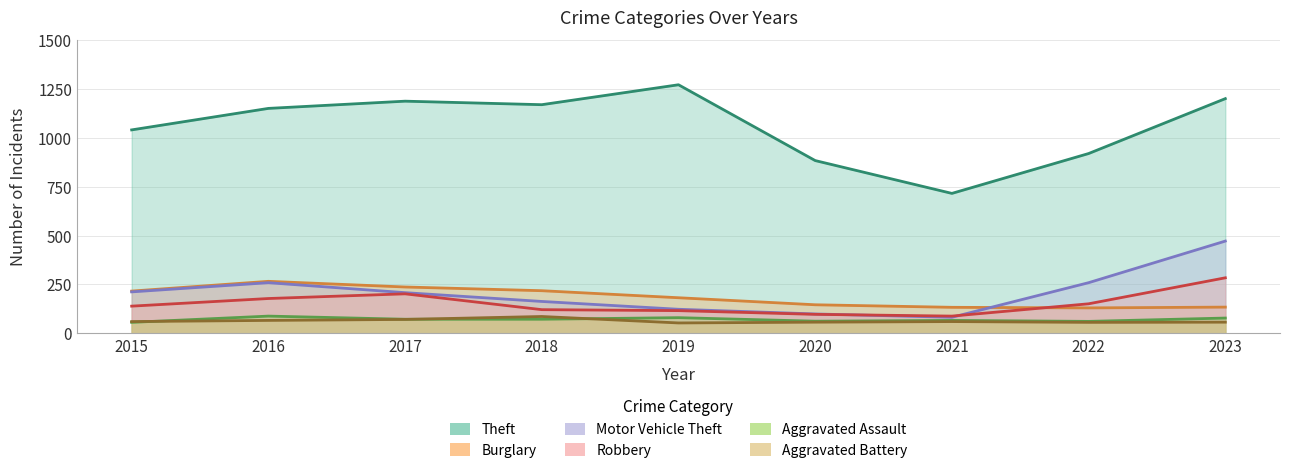

What is the value of the Aggravated Assault point at the 3rd from the left?

72